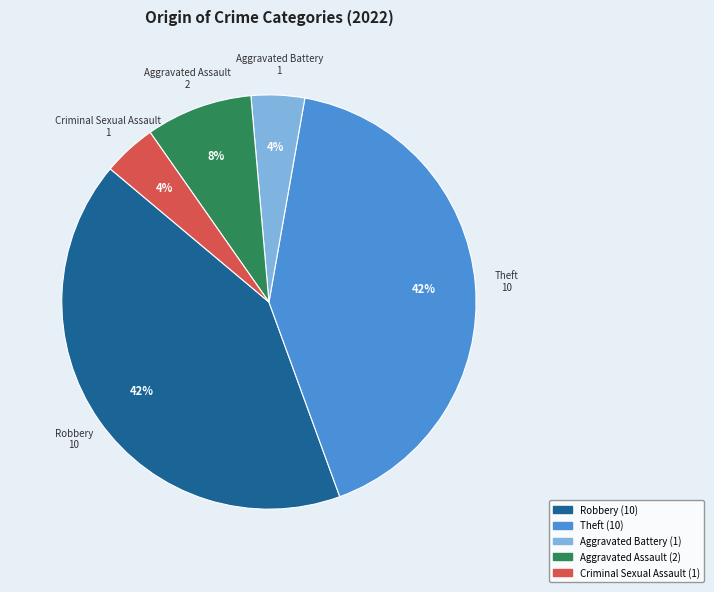

Is it true that Aggravated Assault is 3% of the pie?

False